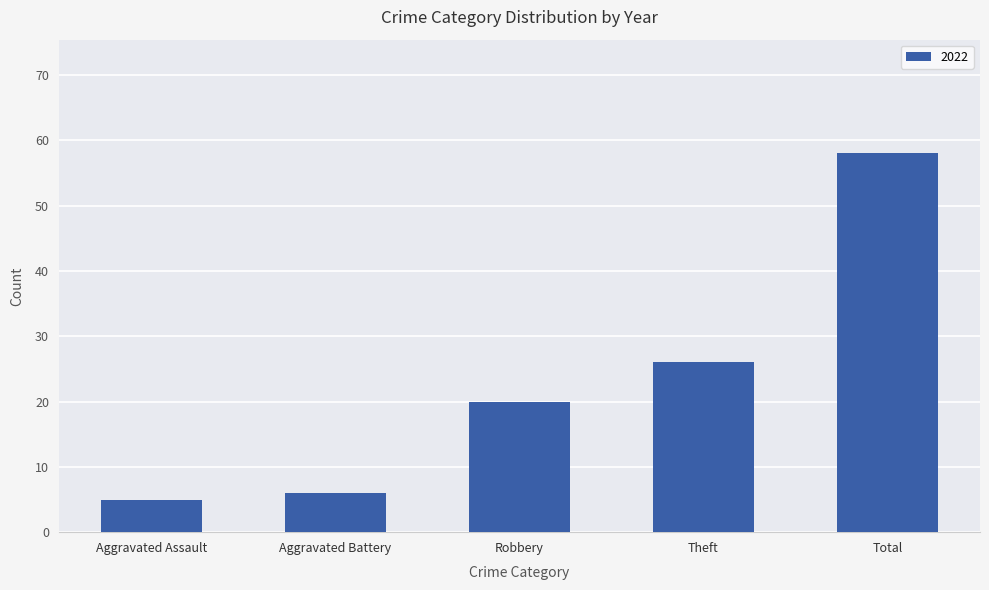

What position from the right is Robbery?

3